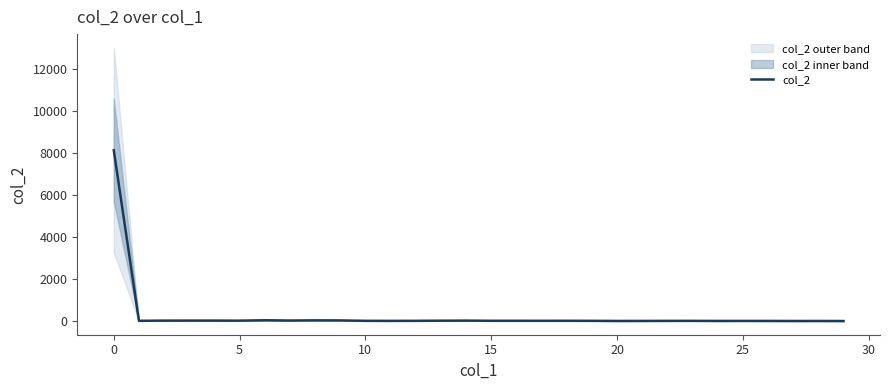

True or false: there are more than 2 points higher than both neighbors.

True